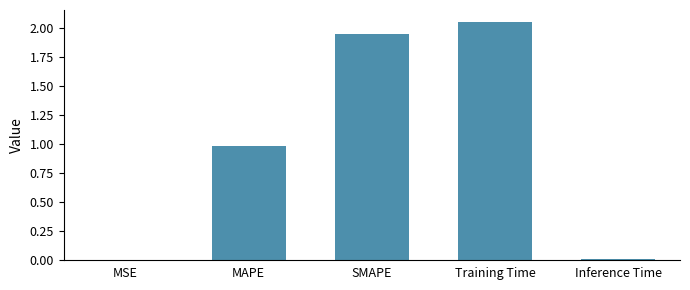

What is the average value?

1.0